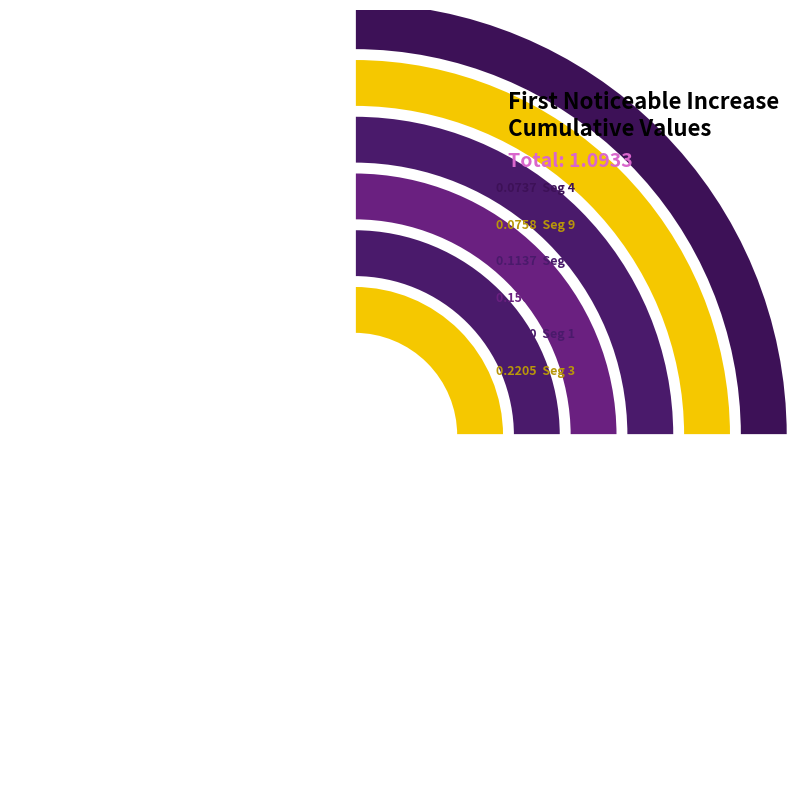

The signal segment 3 slice represents 20% of the pie. True or false?

True